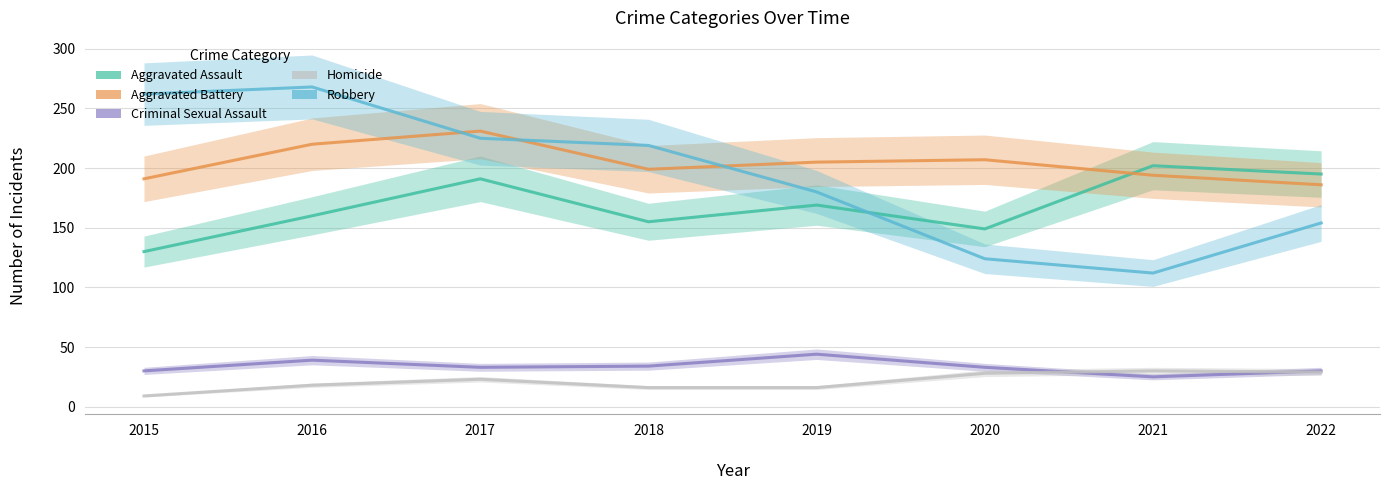

How many data points does each series have?

8